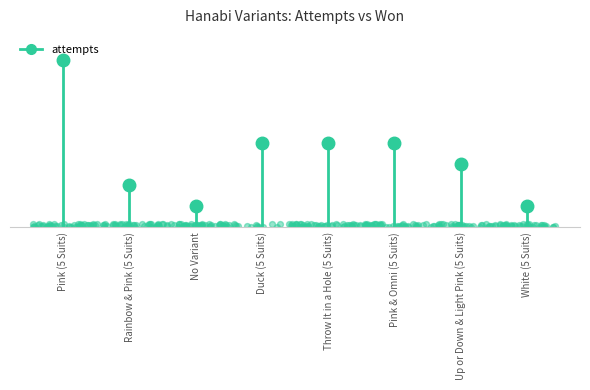

At how many categories does at least one series exceed 4?

1